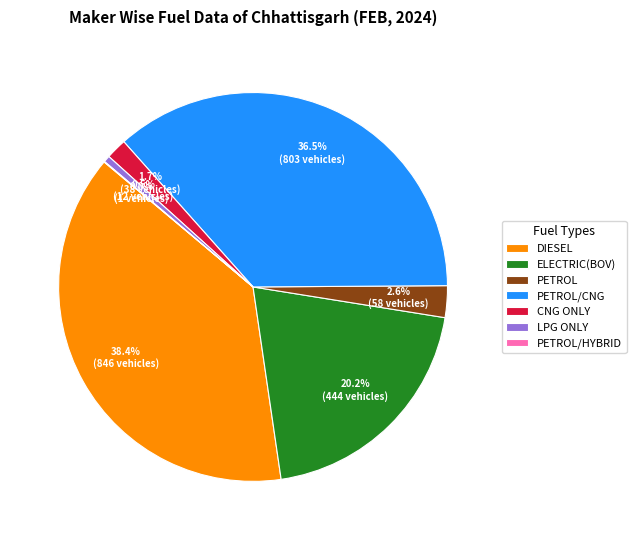

Does any single category account for the majority?

No